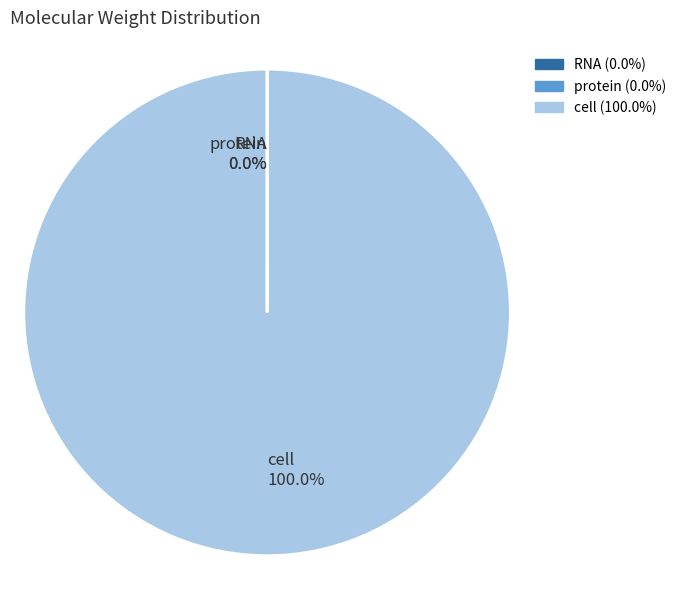

To the nearest percent, what is the difference between the largest and smallest slice percentages?

100%